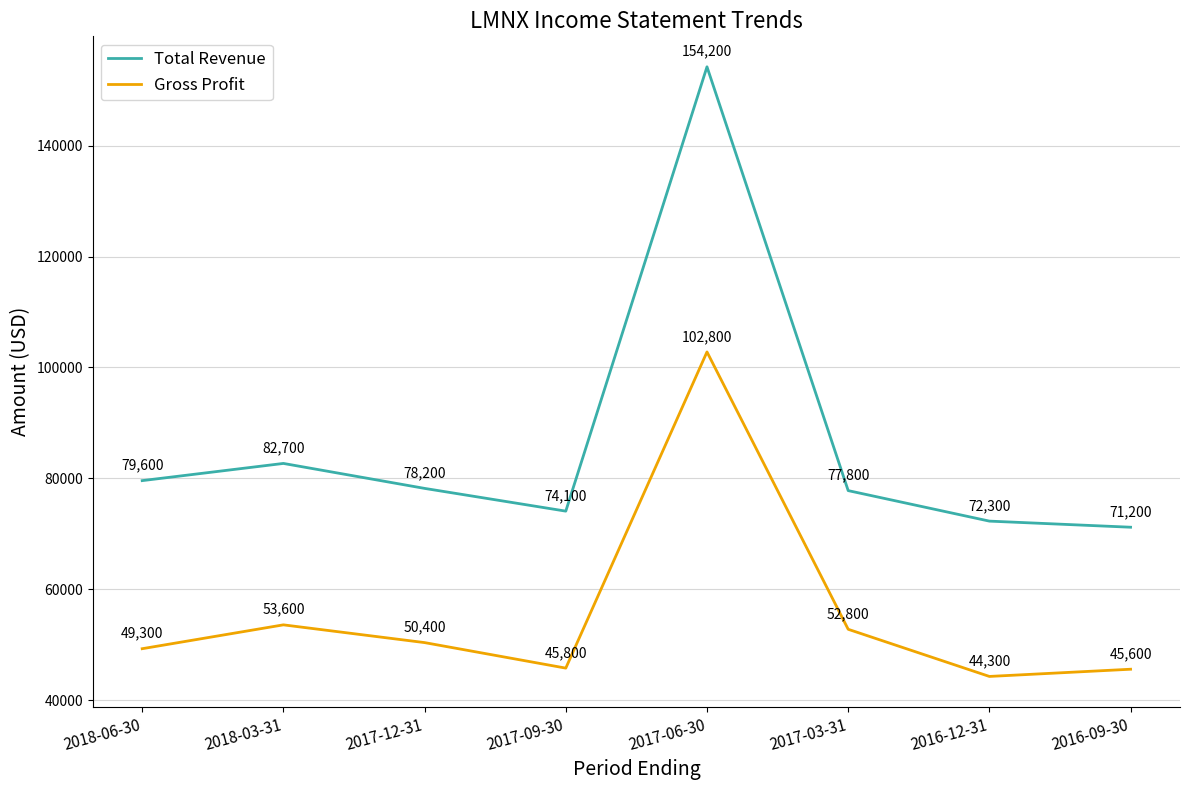

Reading left to right, what are all the values shown in this chart?

Total Revenue: 2018-06-30=79600	2018-03-31=82700	2017-12-31=78200	2017-09-30=74100	2017-06-30=154200	2017-03-31=77800	2016-12-31=72300	2016-09-30=71200
Gross Profit: 2018-06-30=49300	2018-03-31=53600	2017-12-31=50400	2017-09-30=45800	2017-06-30=102800	2017-03-31=52800	2016-12-31=44300	2016-09-30=45600